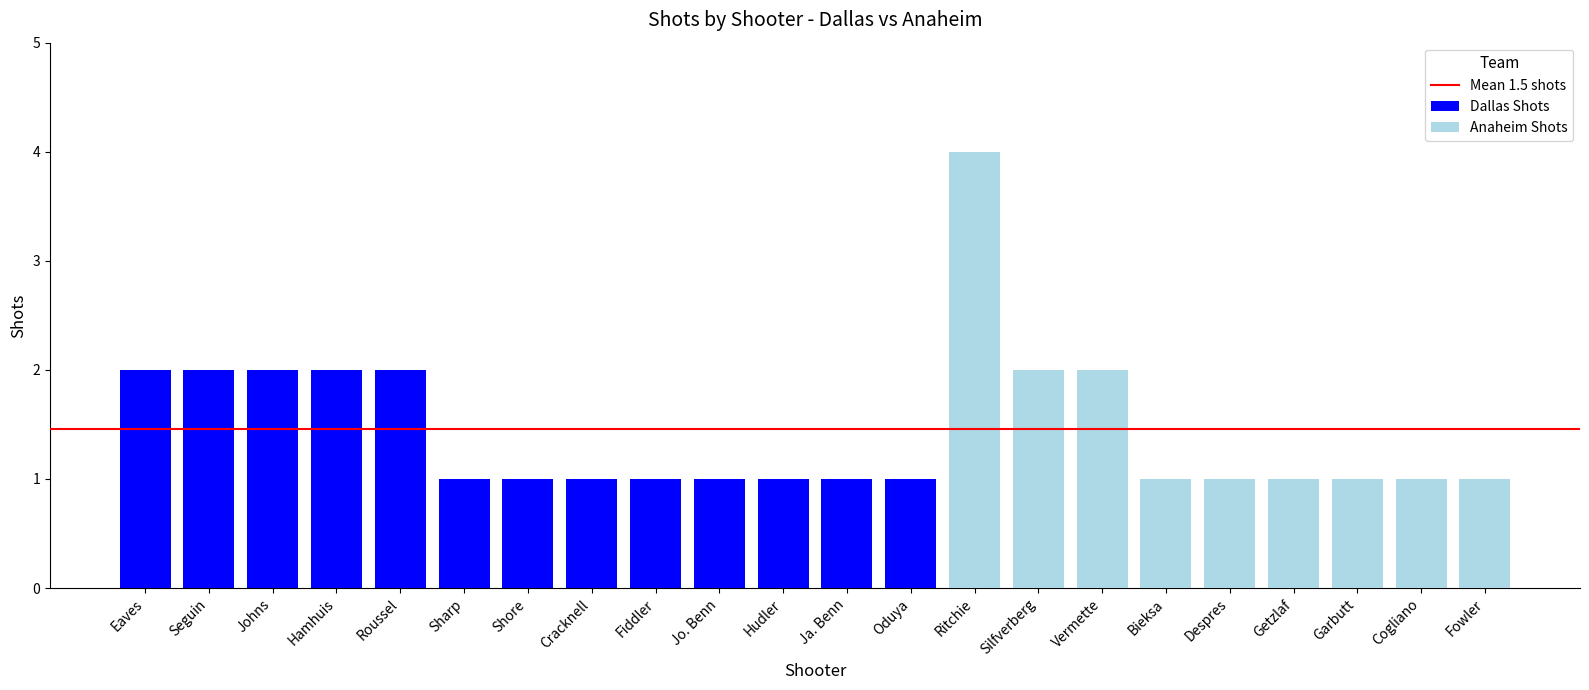

What is the sum of all Dallas Shots values?

18